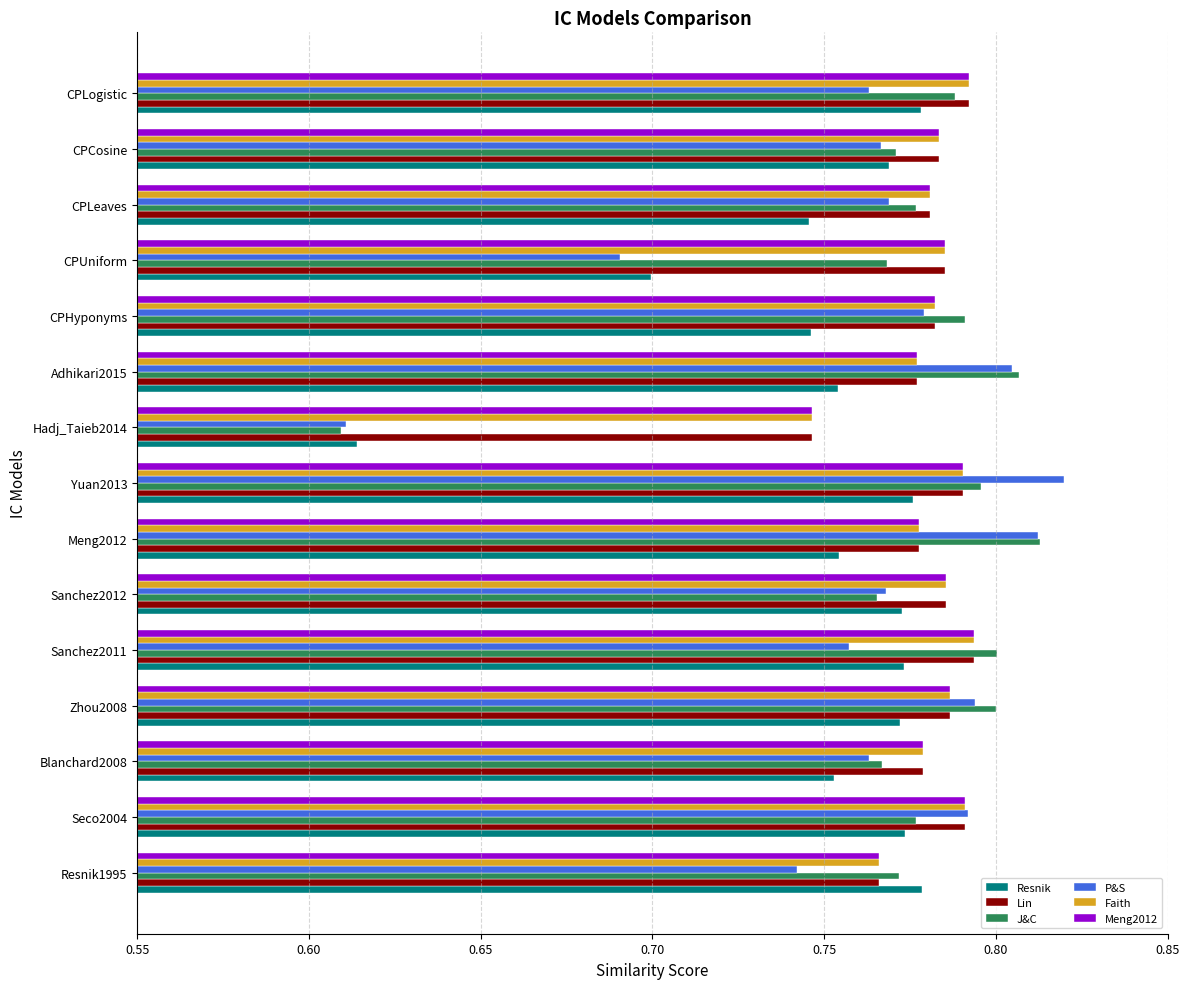

Which series has the widest spread of values?

P&S